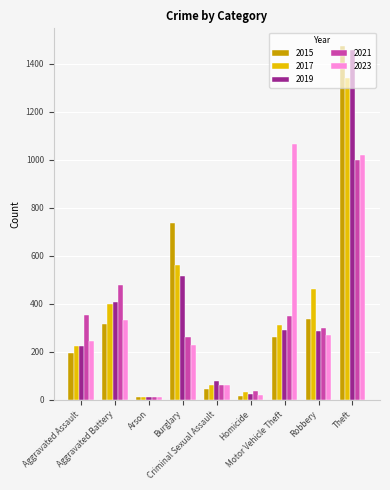

What is the difference between the maximum and minimum values in the 2021 series?

986